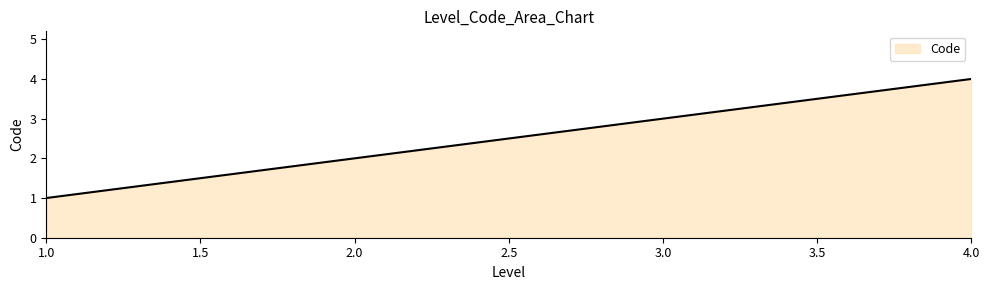

What is the maximum value shown in the chart?

4